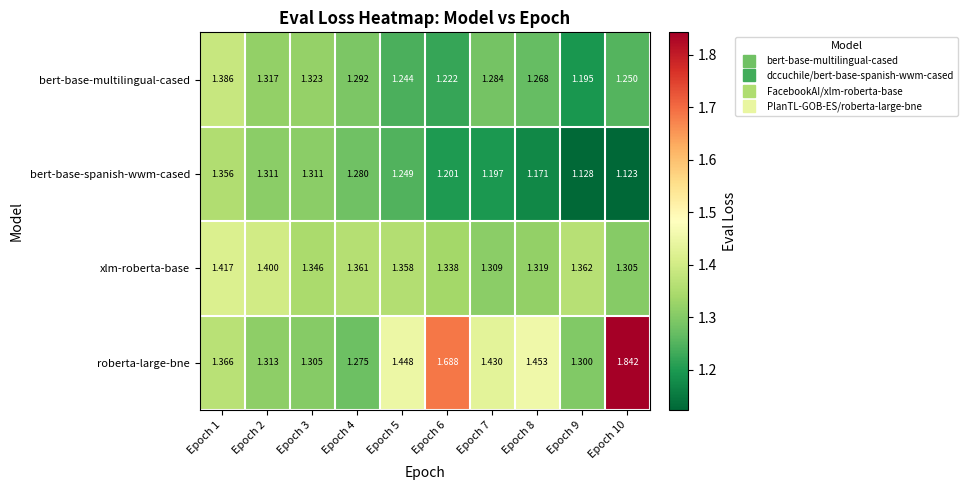

At Epoch 1, list the series in order from smallest to largest.

bert-base-spanish-wwm-cased, roberta-large-bne, bert-base-multilingual-cased, xlm-roberta-base